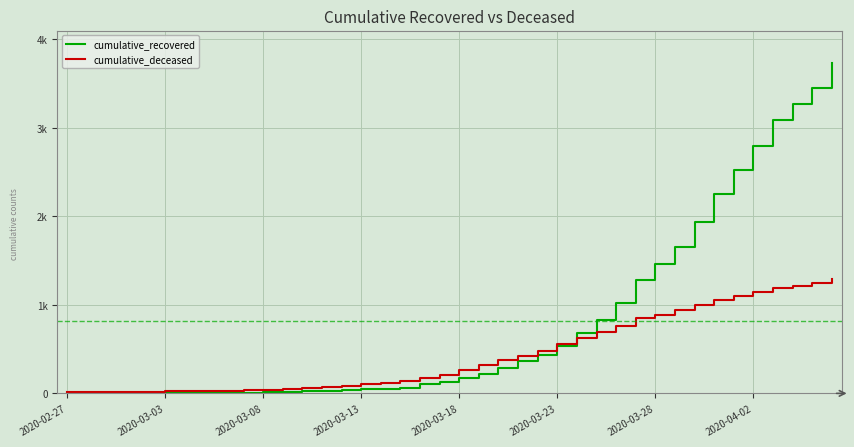

Does the chart have visible grid lines?

Yes